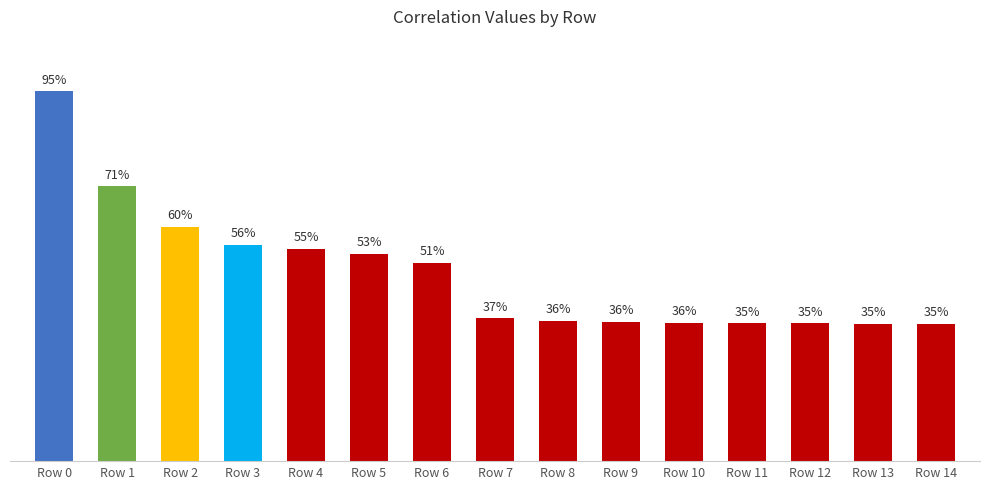

What is the difference between the maximum and minimum values?

0.6